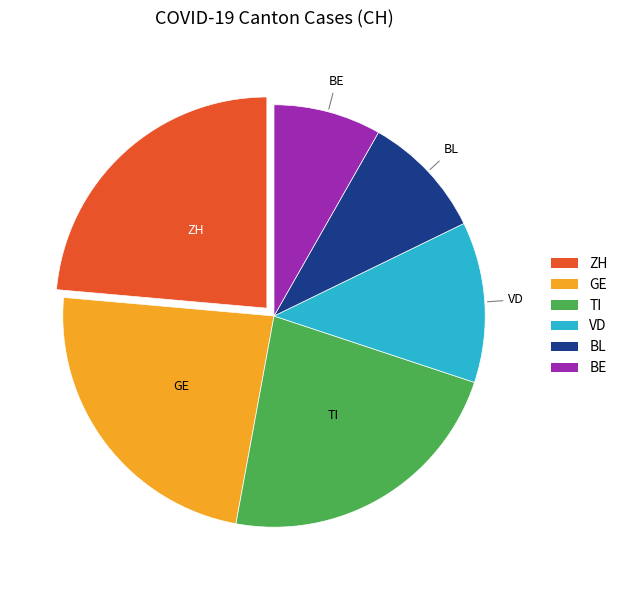

Is there any slice that represents more than half of the pie?

No